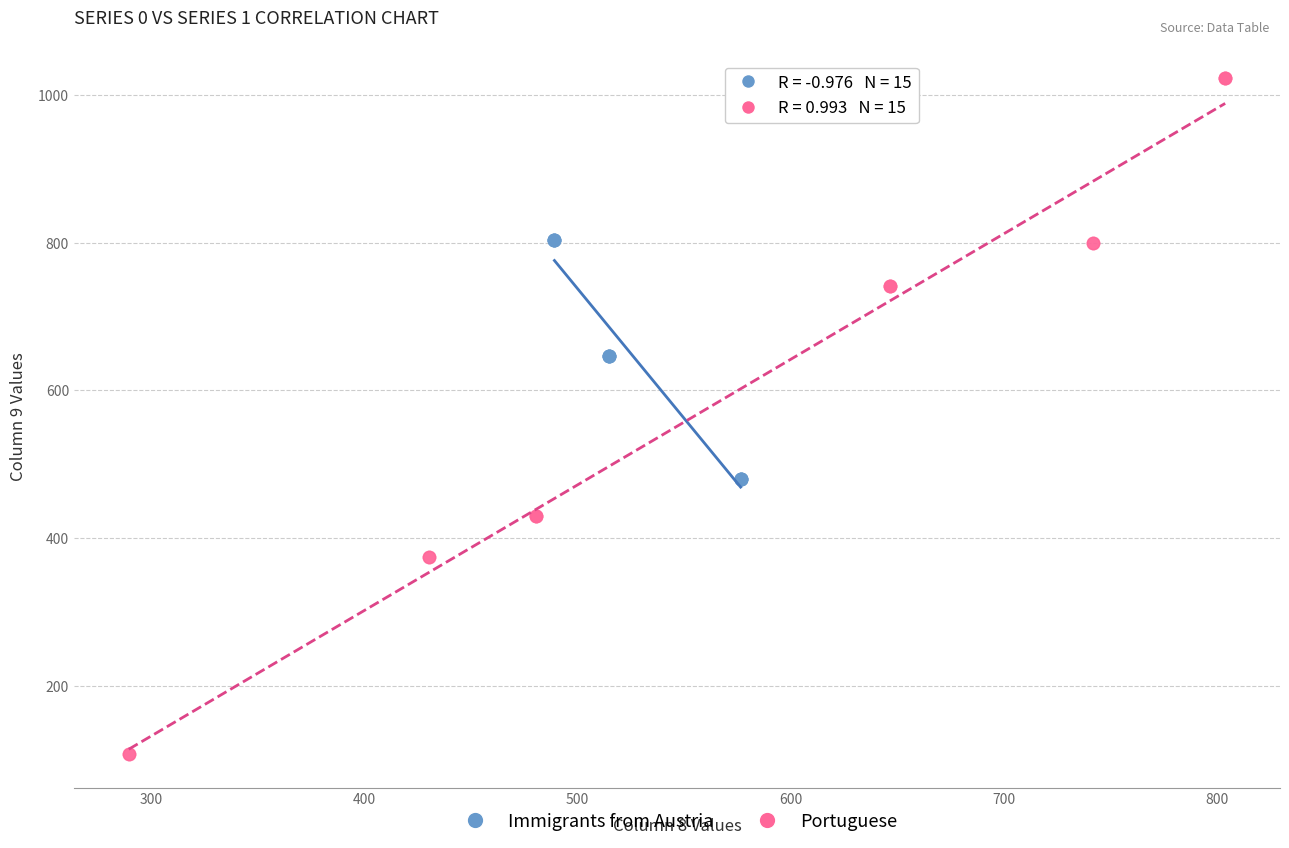

Which series reaches the maximum Y coordinate?

Portuguese